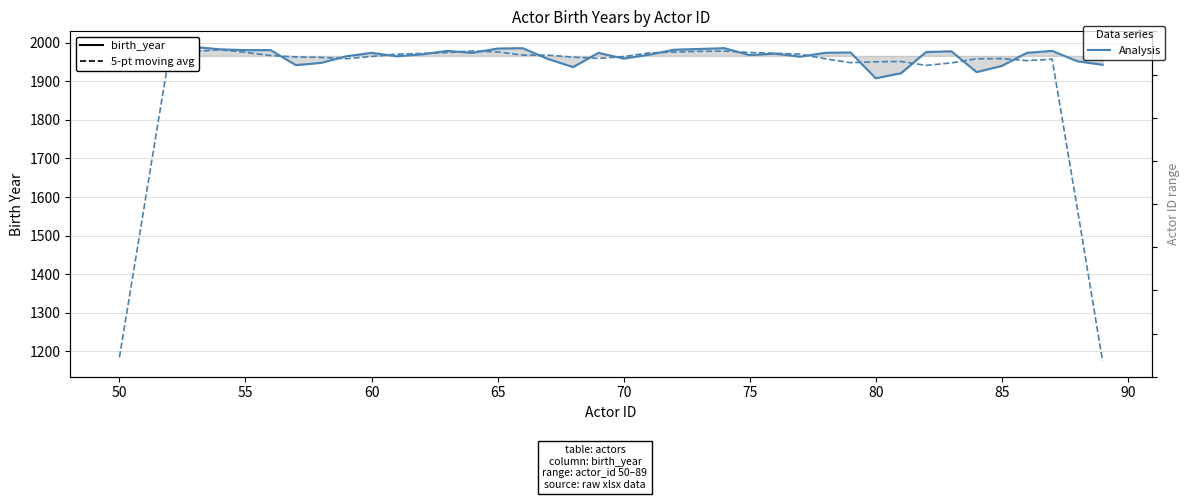

How many intersections are there between 5-pt moving avg and birth_year?

18